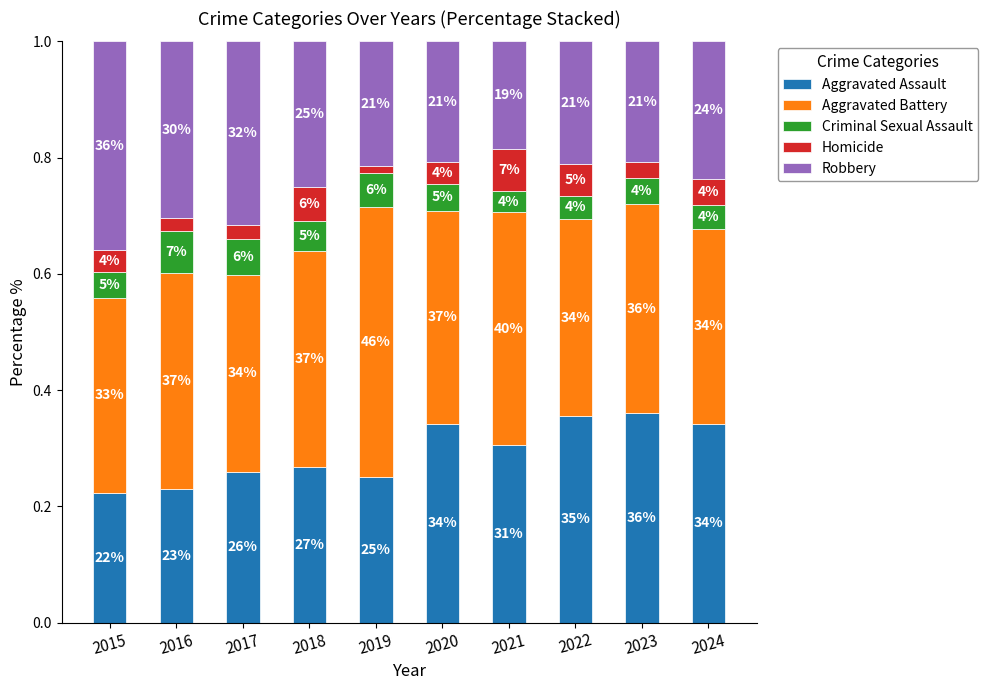

What is the difference between the maximum and minimum values in the Robbery series?

0.2